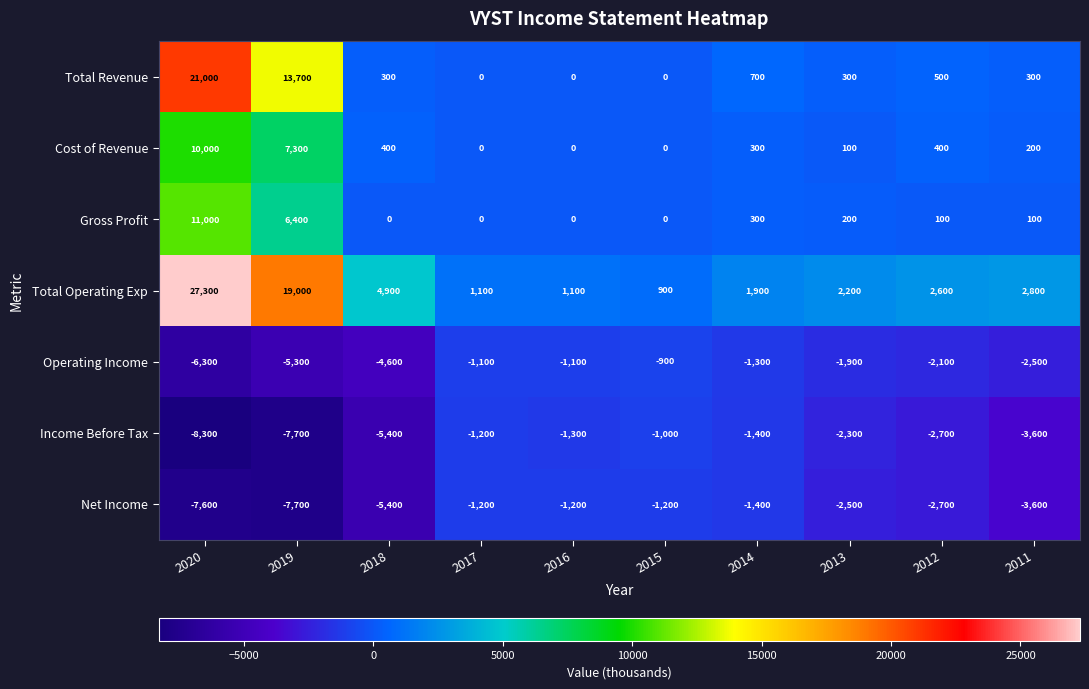

What is the difference between the maximum and minimum values in the Net Income series?

6500